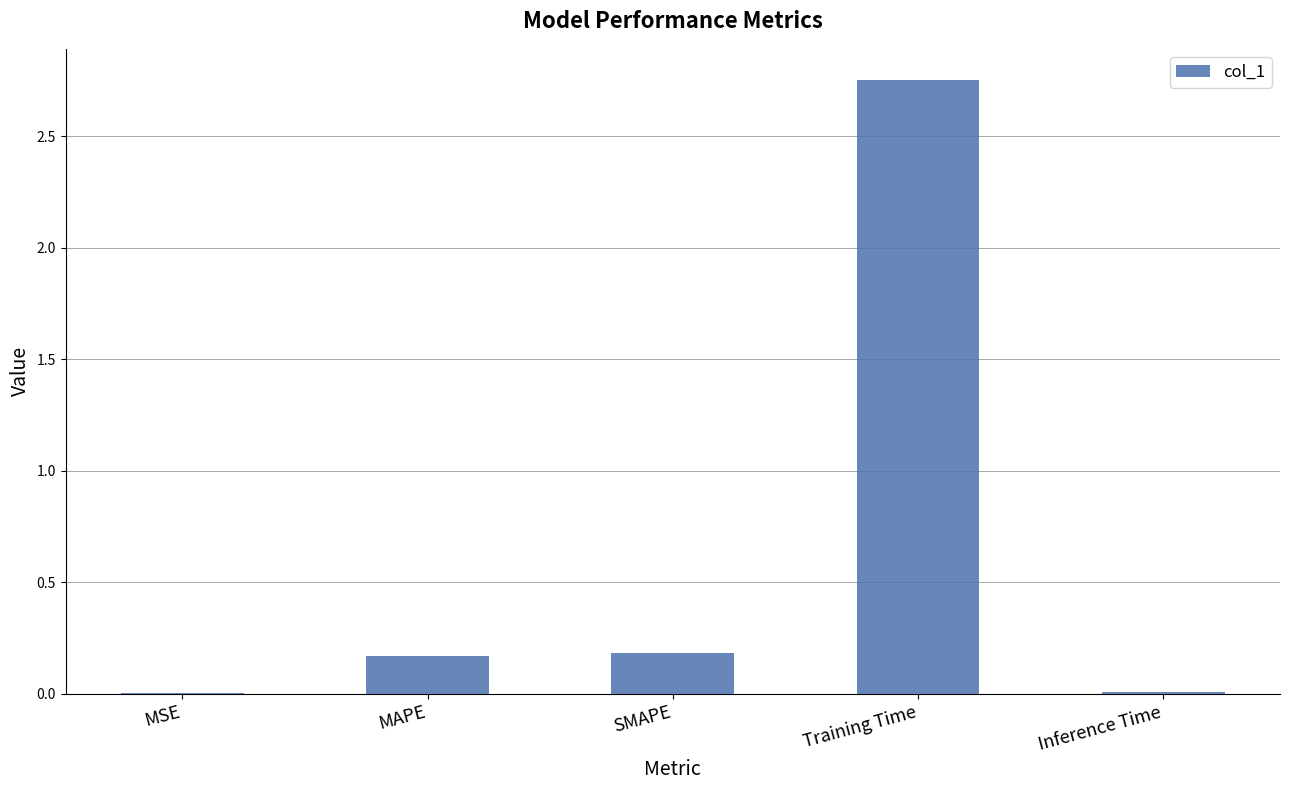

Does the chart contain stacked bars?

No